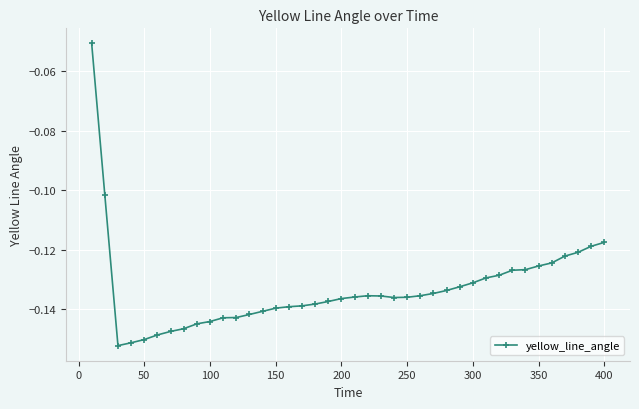

What is the sum of all values?

-5.3